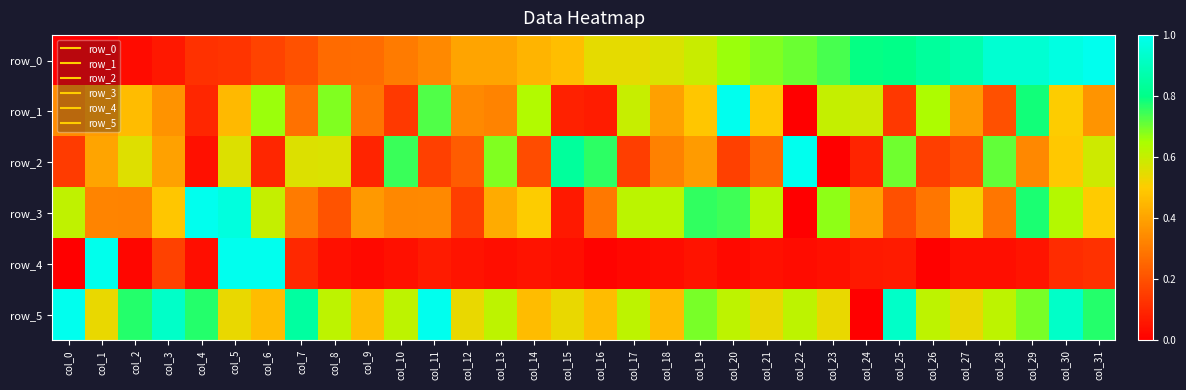

What is the sum of the row_0 values at col_2 and col_20?

0.7